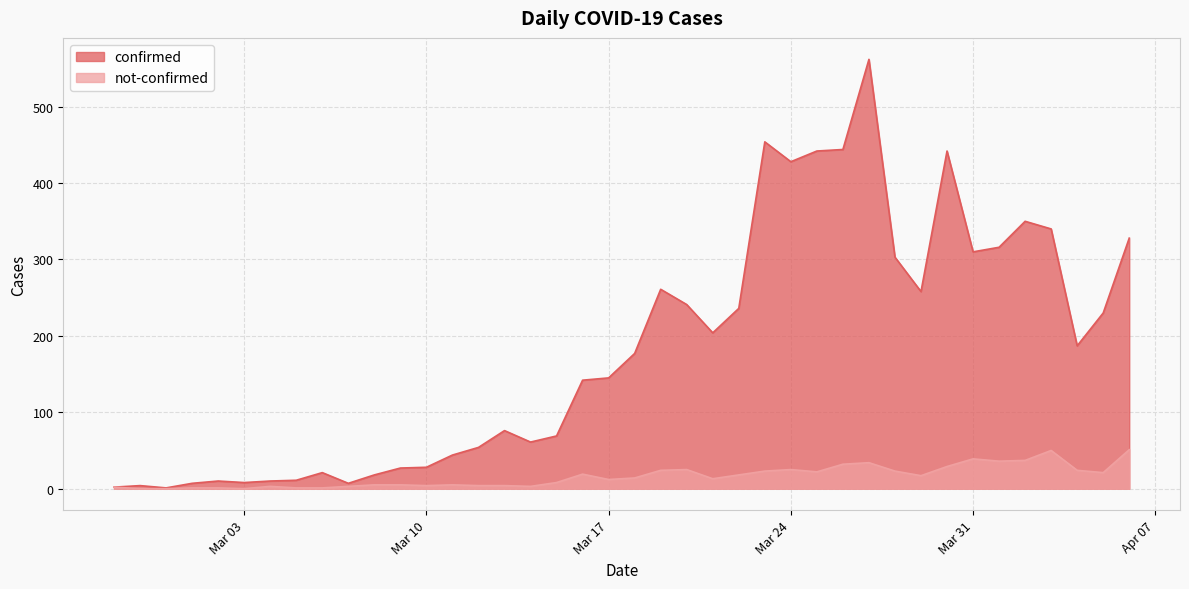

Which series has the largest total across all categories?

confirmed